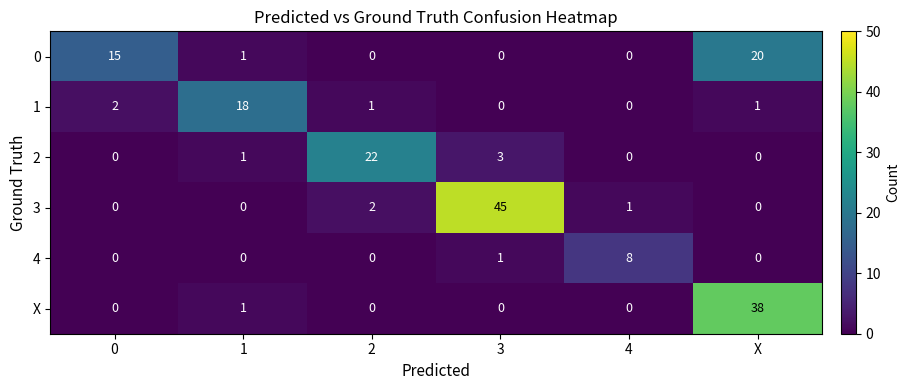

At which category is the sum across all series the highest?

X